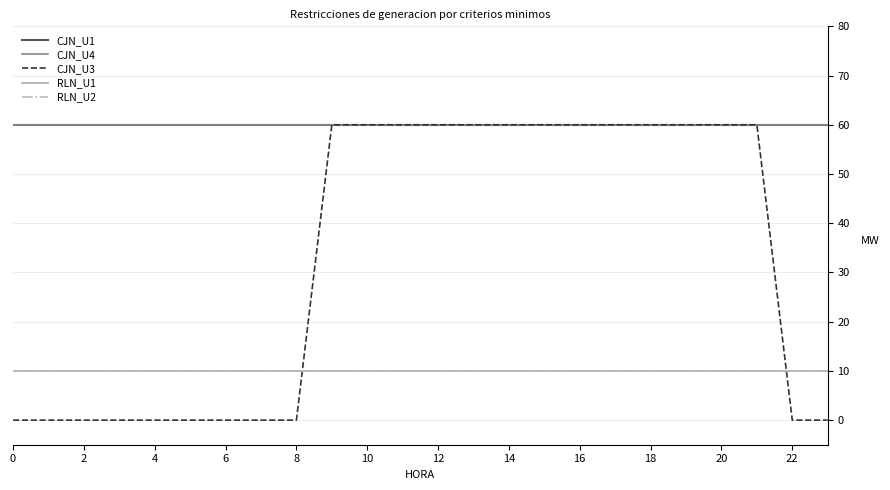

Does the chart have visible grid lines?

Yes